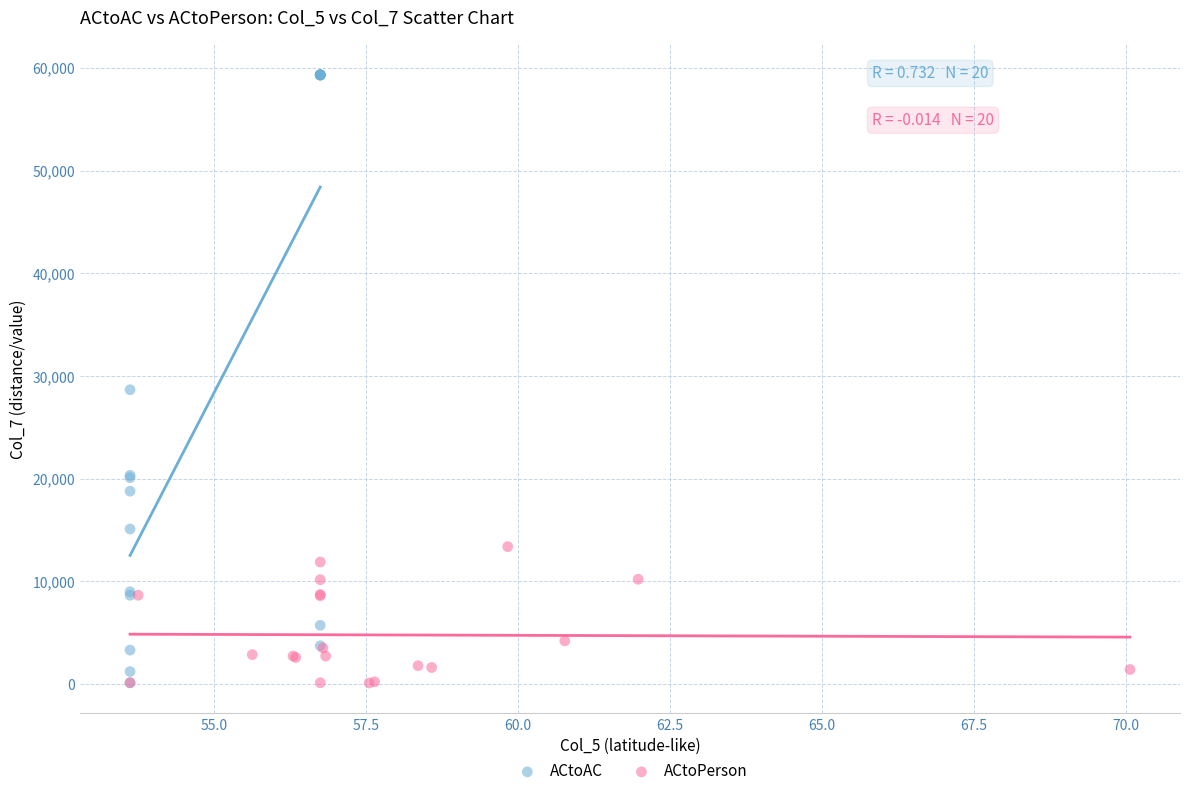

Which series has the widest spread of Y values?

ACtoAC